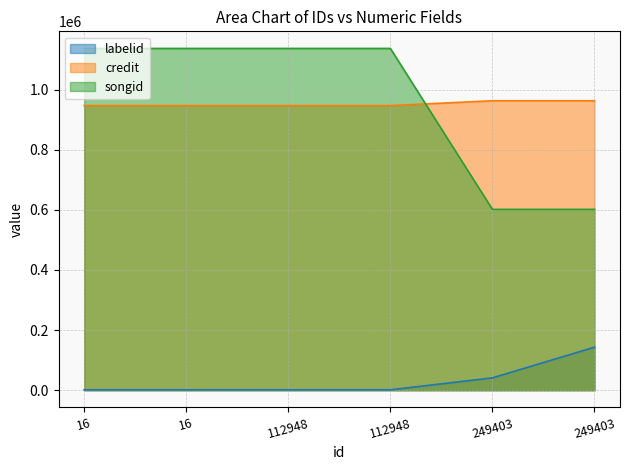

What is the sum of all labelid values?

190157